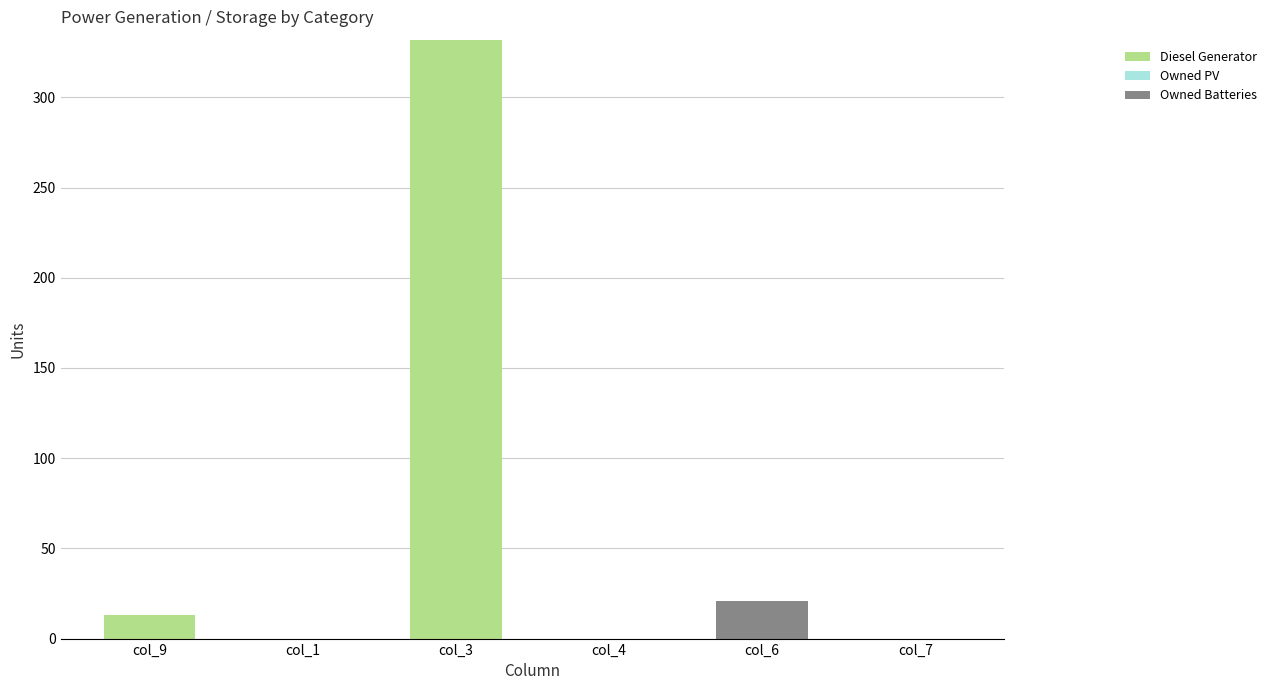

Which category has the highest value in the Diesel Generator series?

col_3